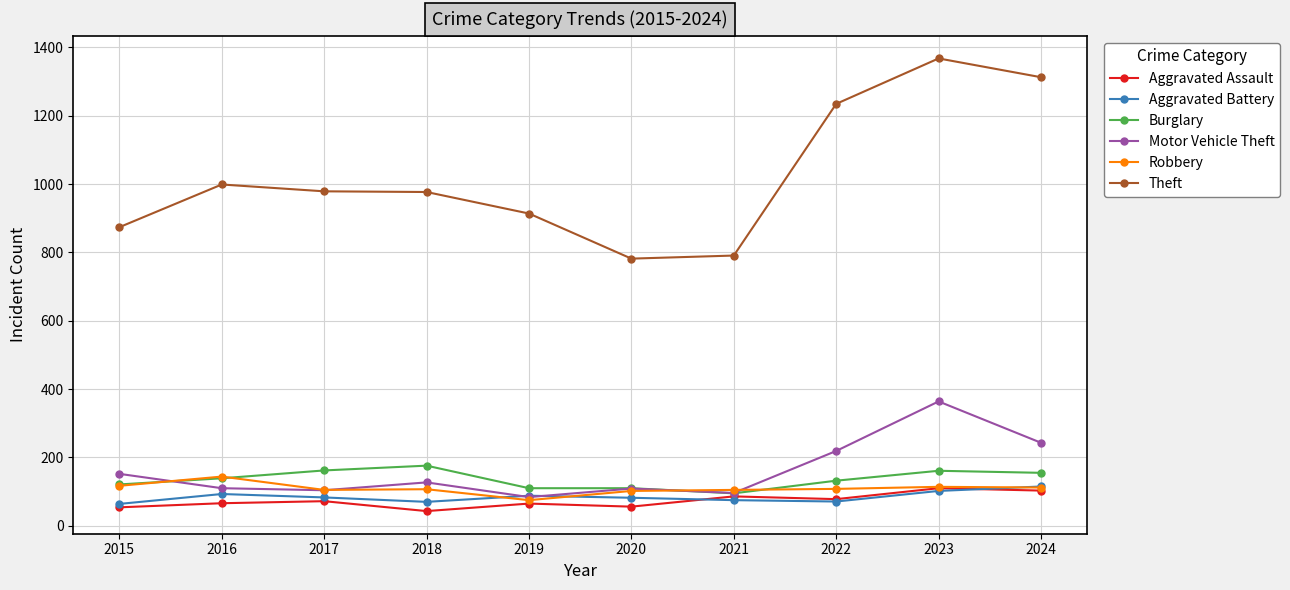

How many lines are shown in the chart?

6